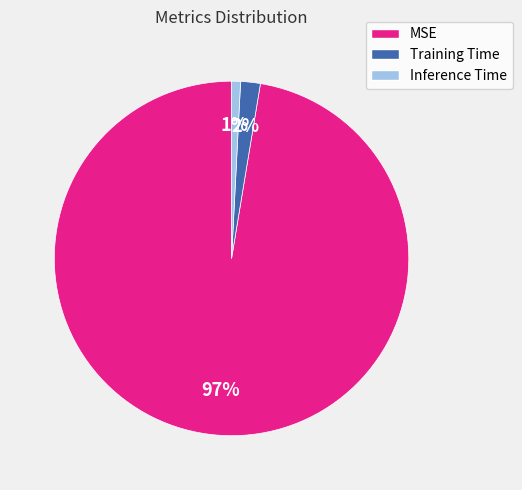

To the nearest percent, what is the average slice percentage?

33%